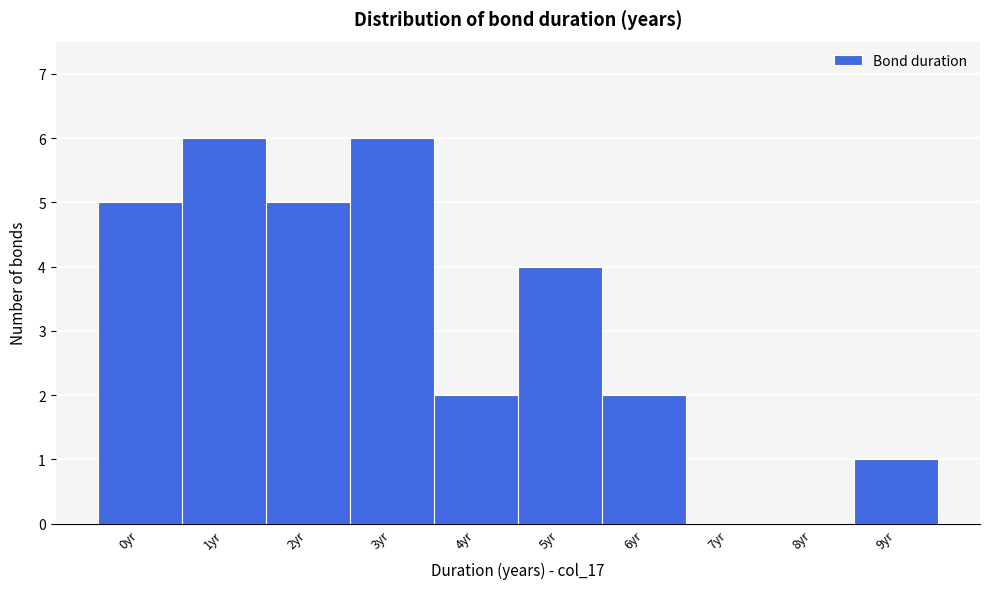

Reading left to right, extract all data points from this chart.

0yr=5	1yr=6	2yr=5	3yr=6	4yr=2	5yr=4	6yr=2	7yr=0	8yr=0	9yr=1